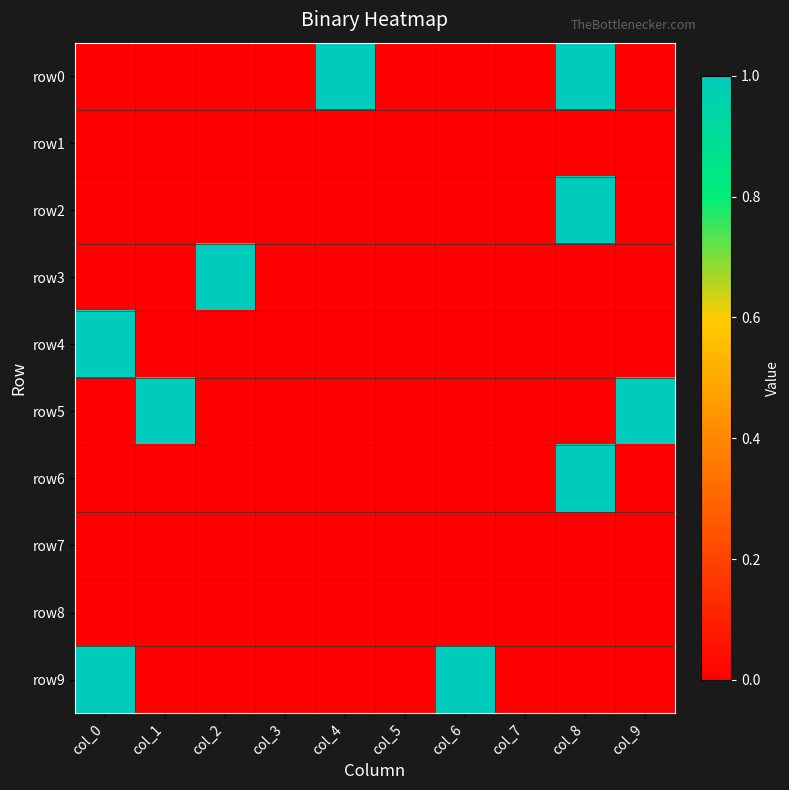

Which category has the highest value across all series?

col_4